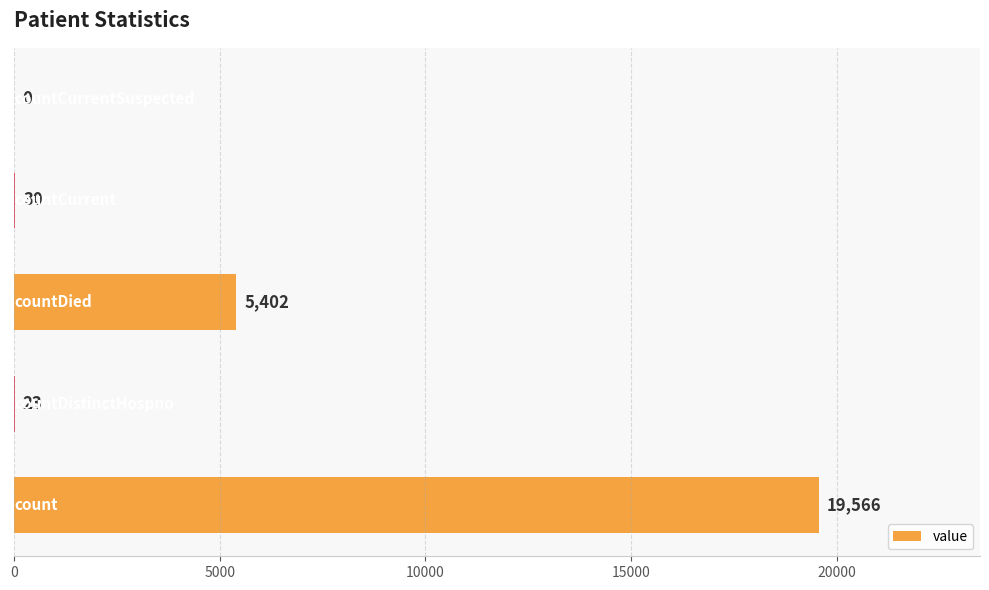

What is the sum of all values?

25021